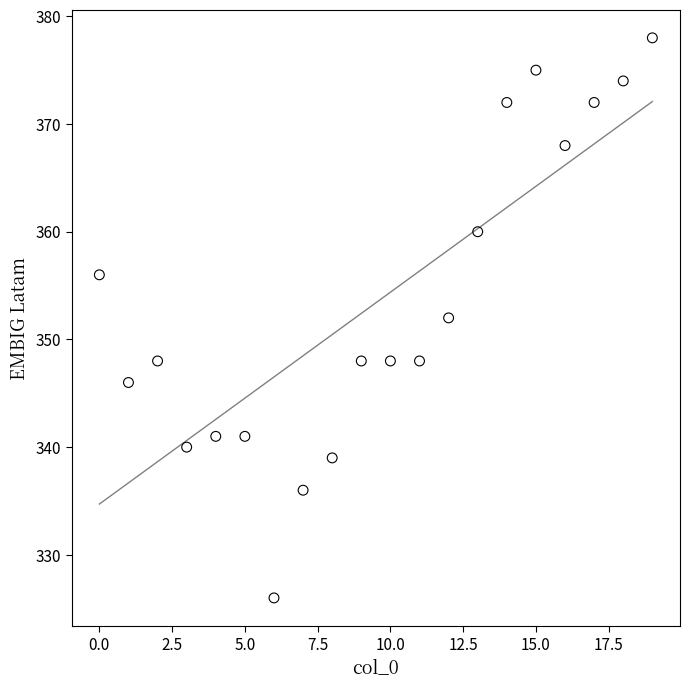

What is the range of Y values (max minus min)?

52